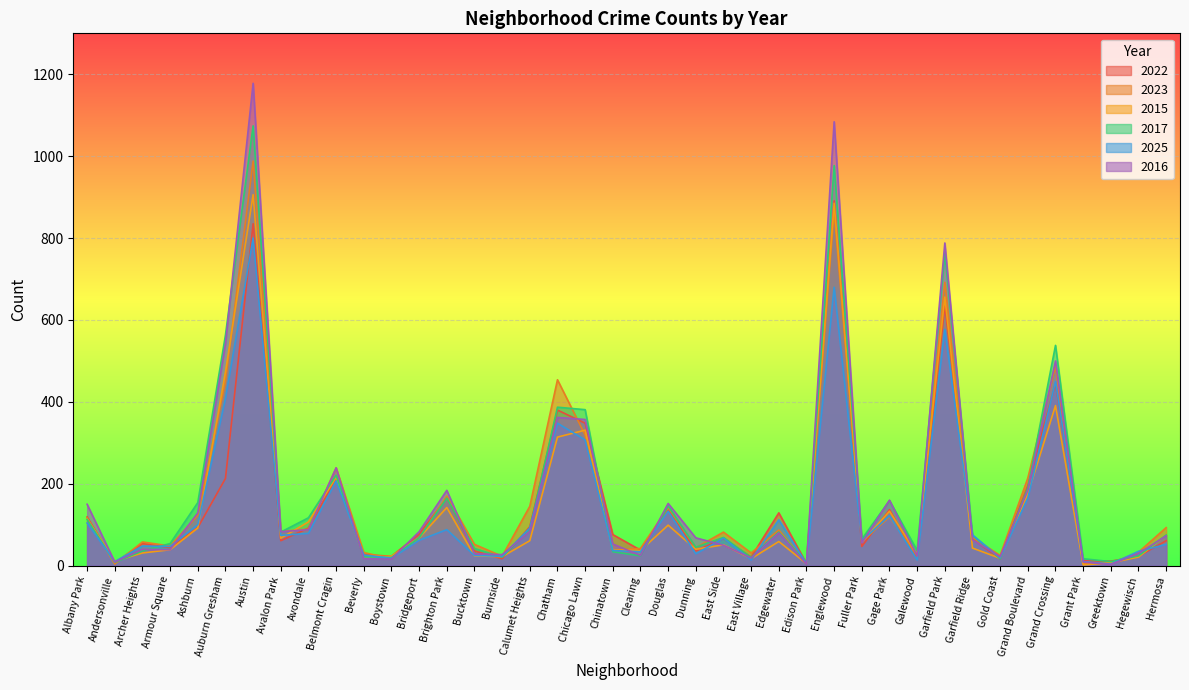

What is the sum of the 2022 values at Bridgeport and Gold Coast?

94